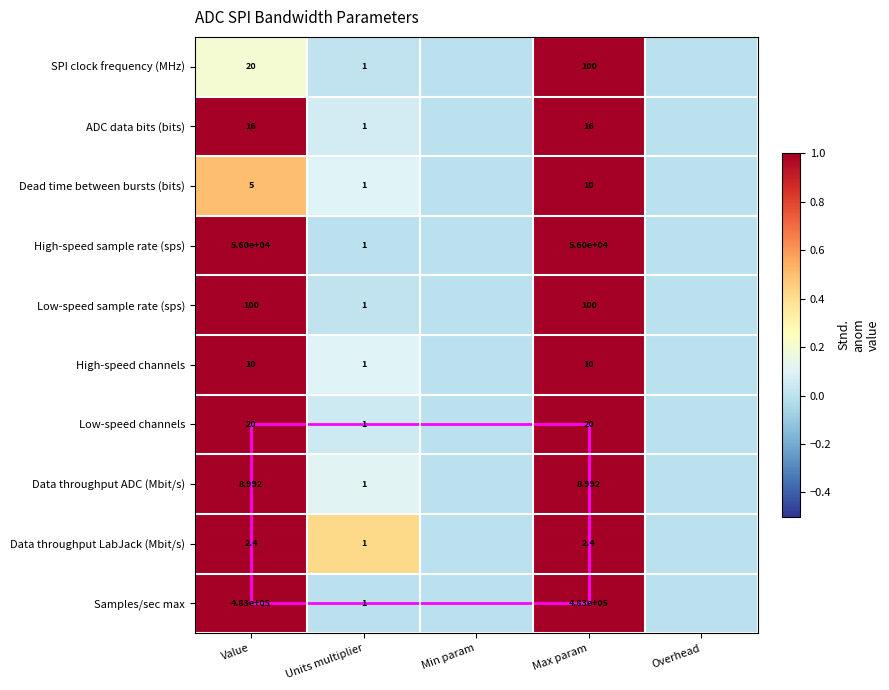

Which series changed the most between Value and Overhead?

ADC data bits (bits)